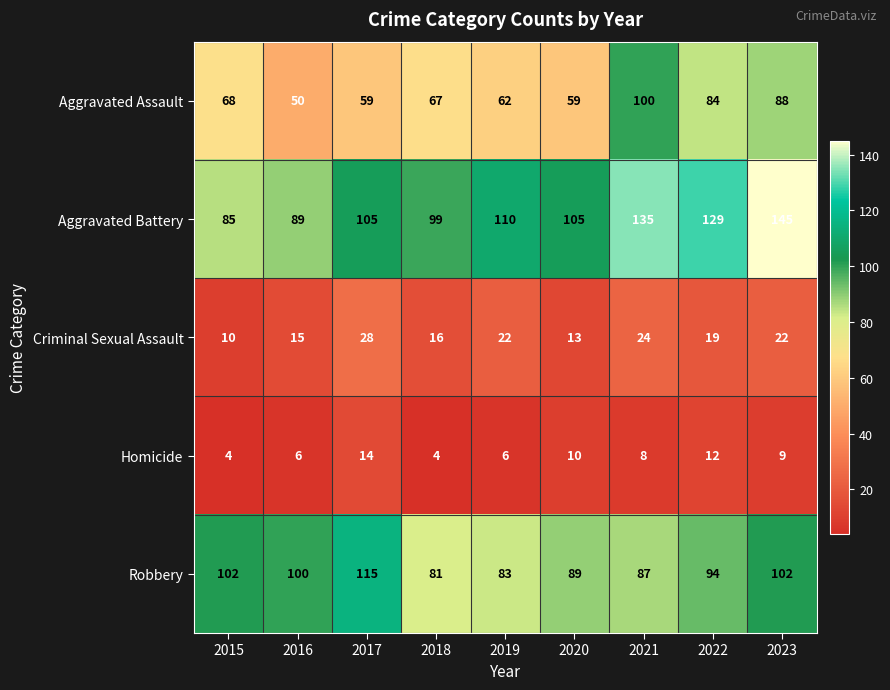

Count the number of categories in the chart.

9